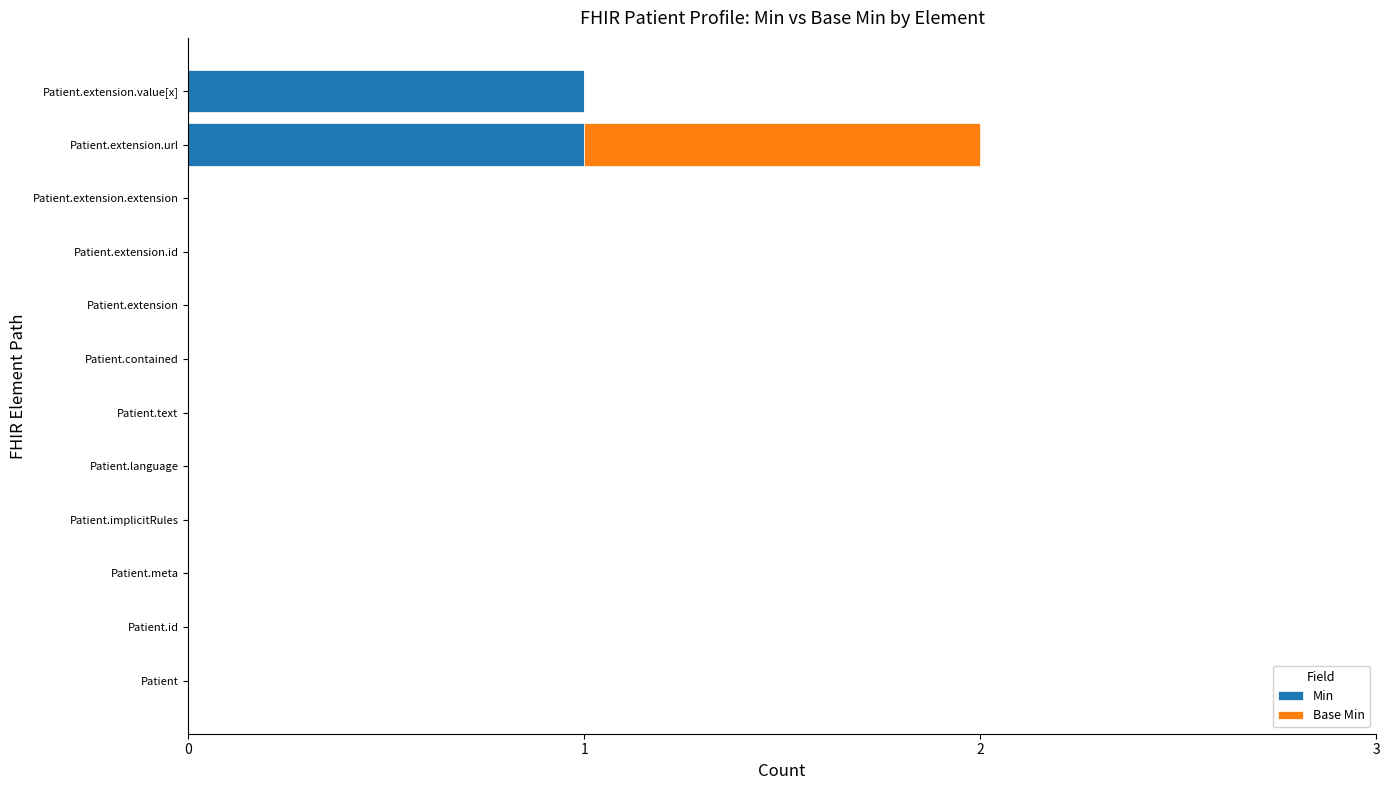

At which category is the sum across all series the highest?

Patient.extension.url